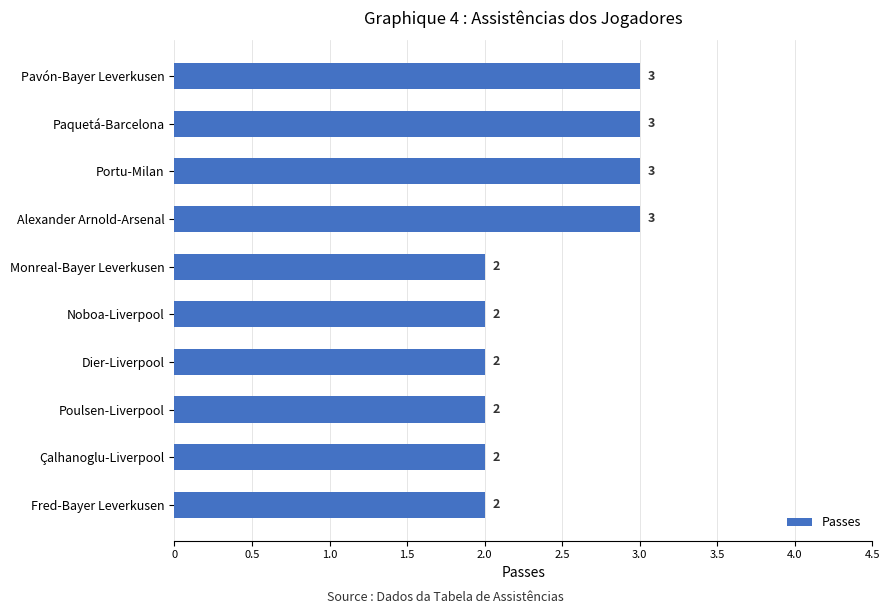

The chart shows a value of 2 at Poulsen-Liverpool. True or false?

True